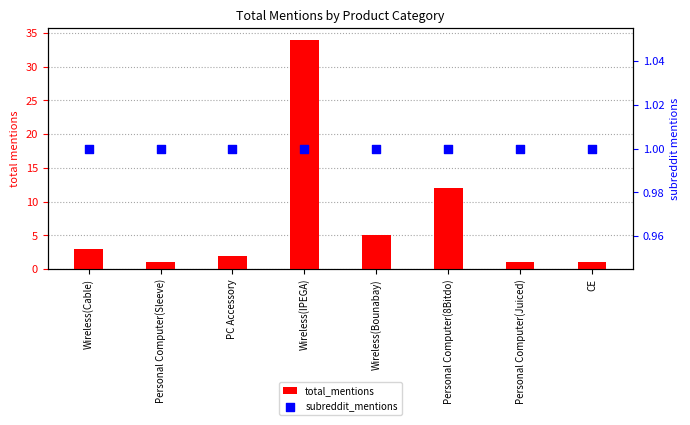

Which series has the widest spread of Y values?

total_mentions